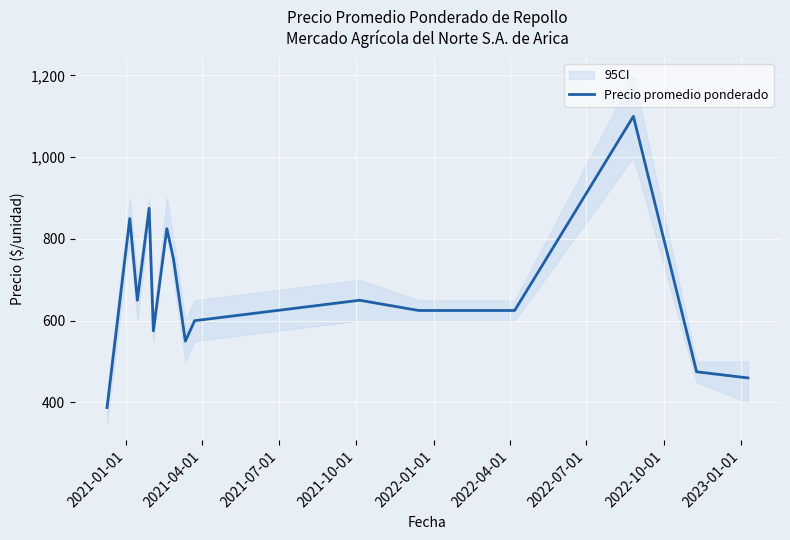

What is the sum of all values?

10622.5